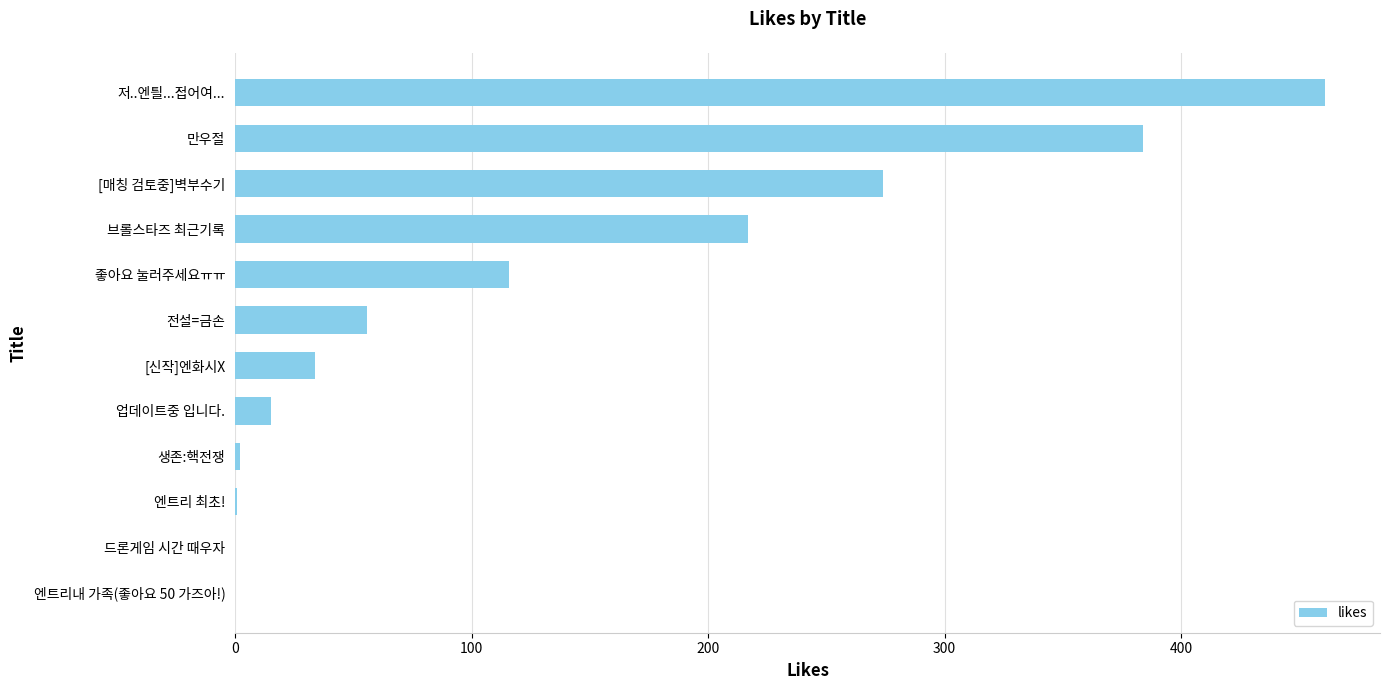

Is it true that the value at 드론게임 시간 때우자 is 145?

False